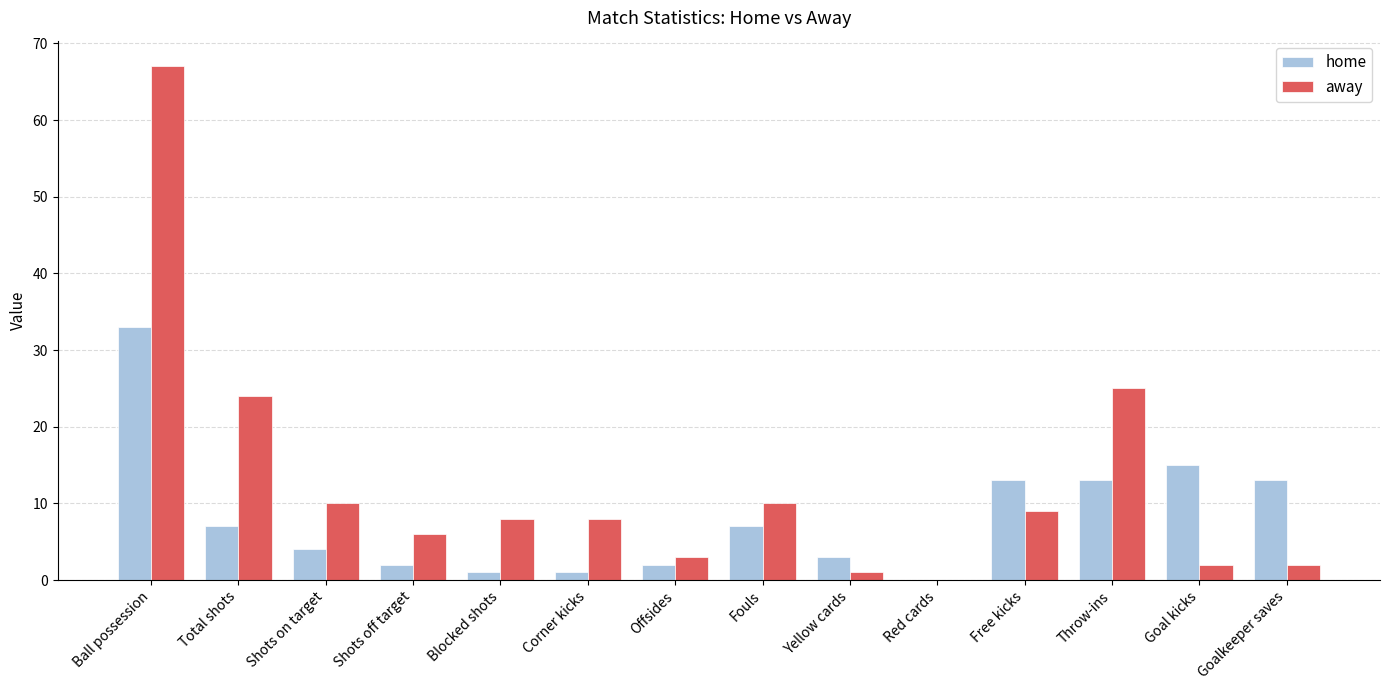

How many groups of bars are there?

14